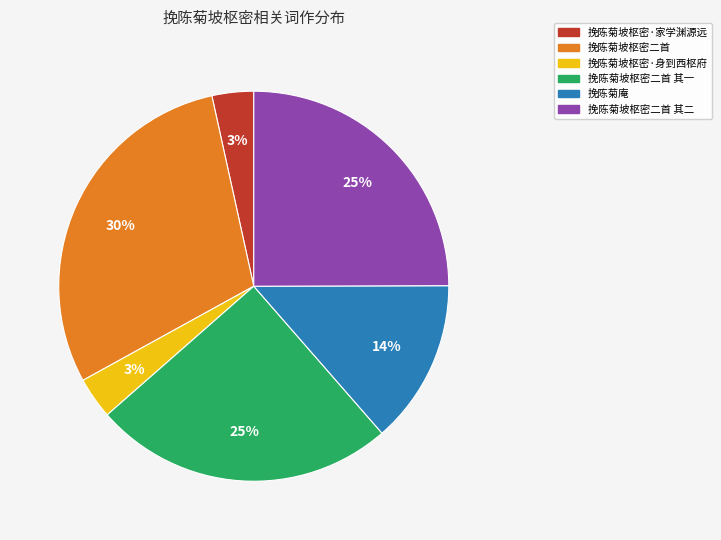

Does any single category account for the majority?

No